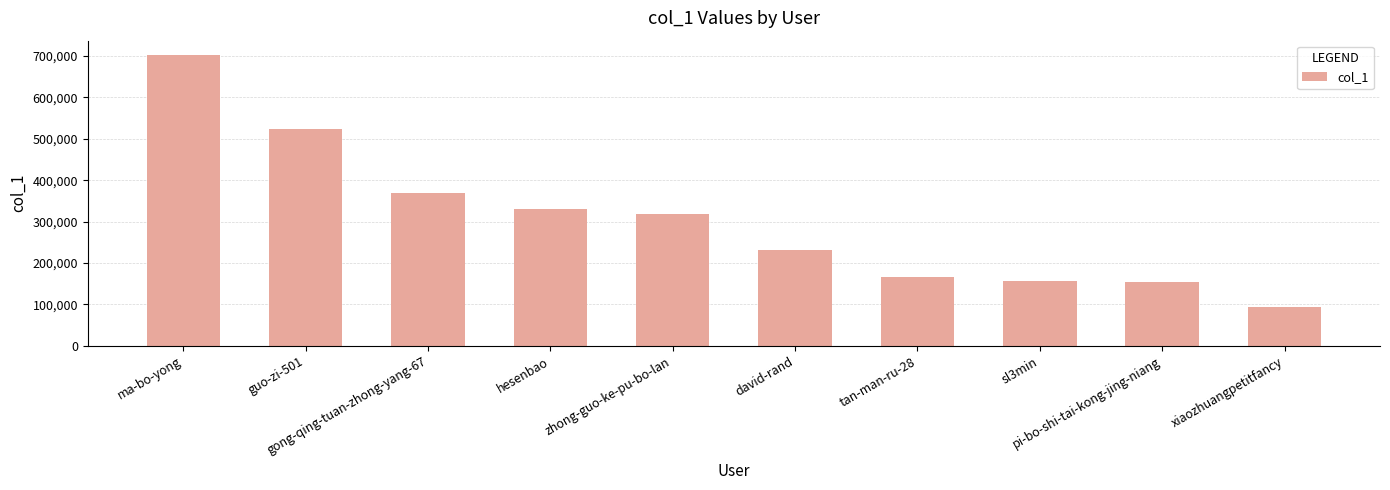

How many data points are less than 318171?

5